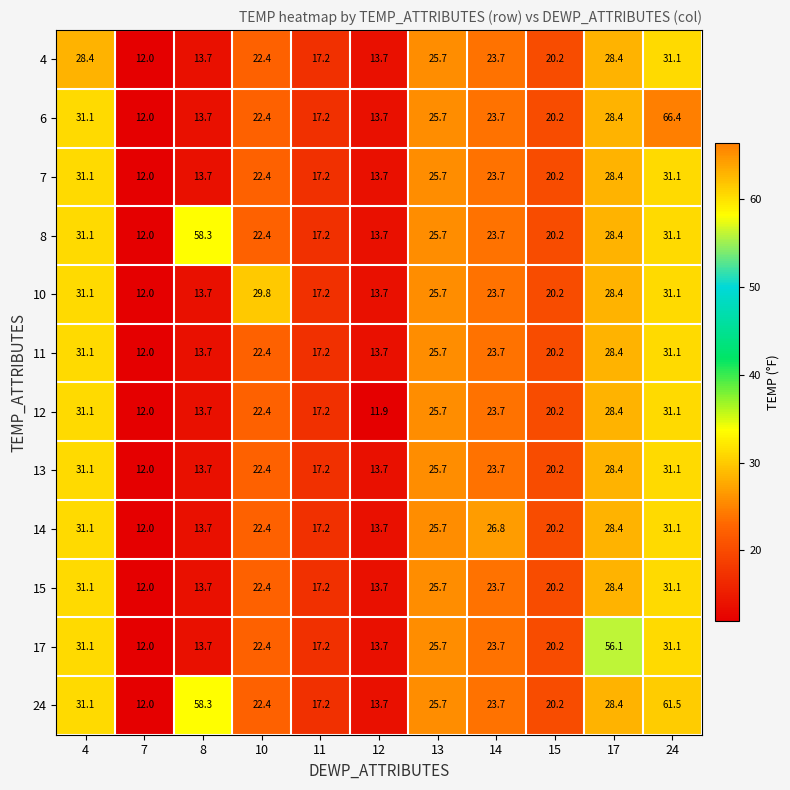

True or false: 6 has a value of 28.4 at 17.

True